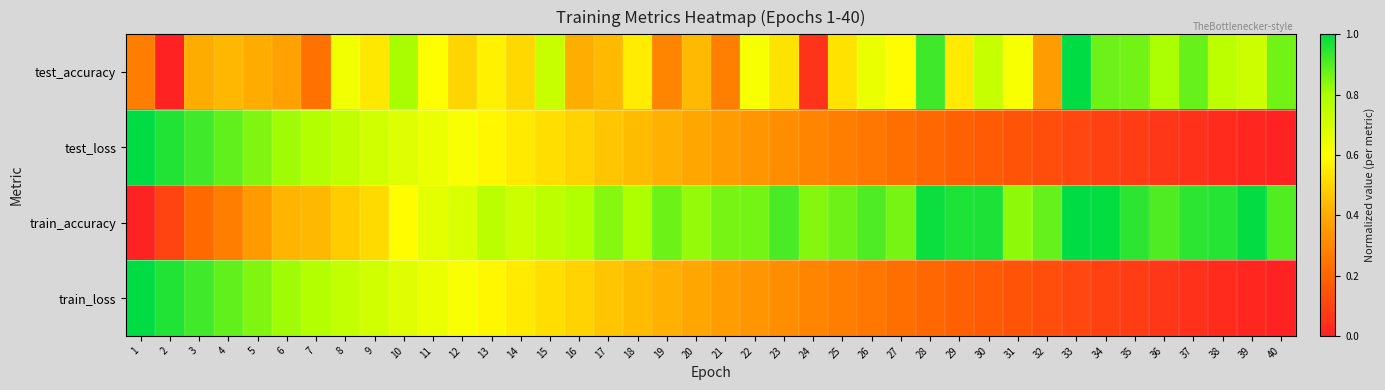

Which series has the largest total across all categories?

train_accuracy